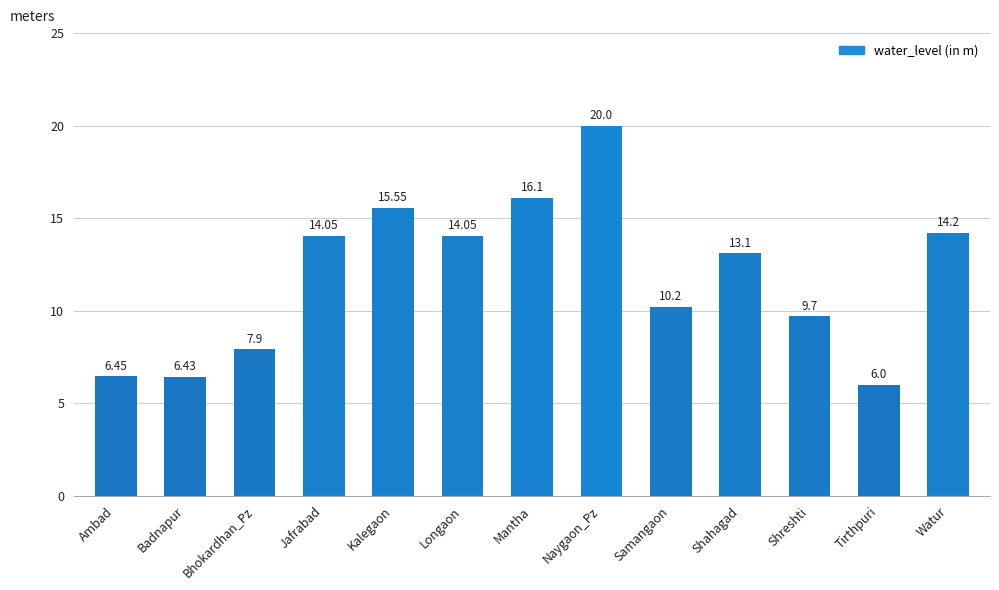

Which category has the highest value across all series?

Naygaon_Pz